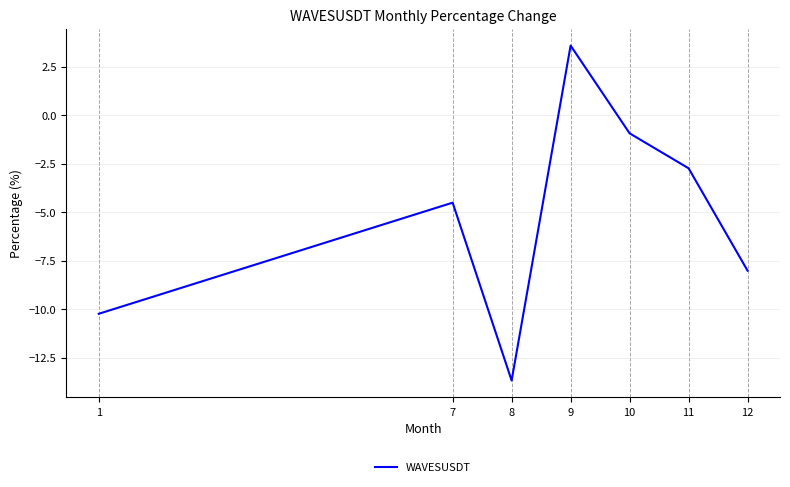

At which category does the chart reach its minimum across all series?

8